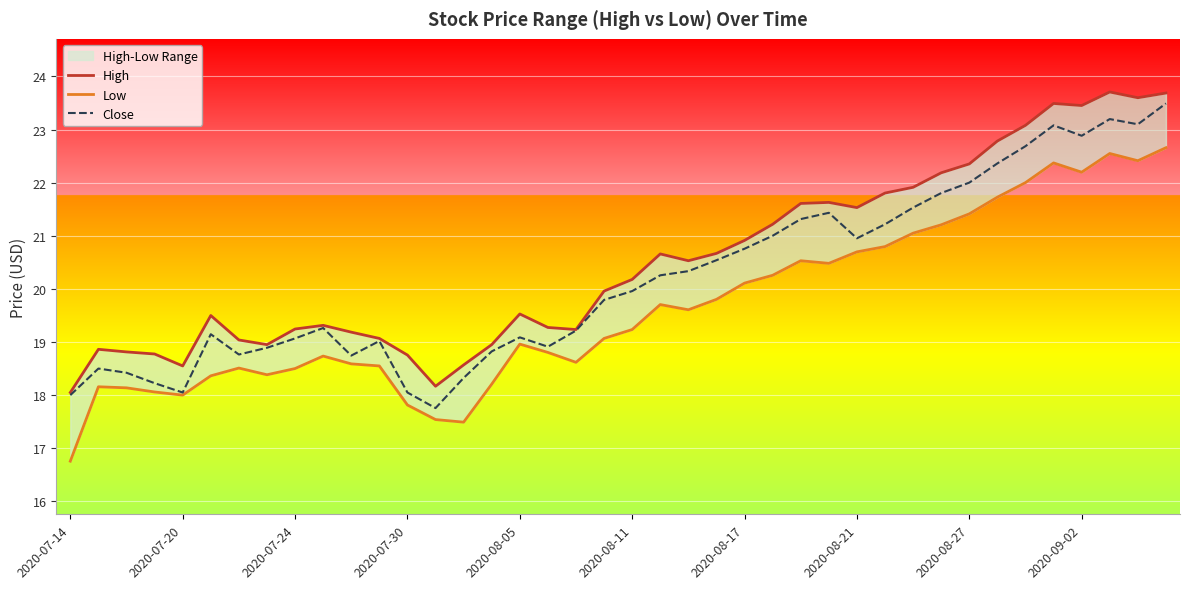

Rank the series at 26 from lowest to highest value.

Low, Close, High